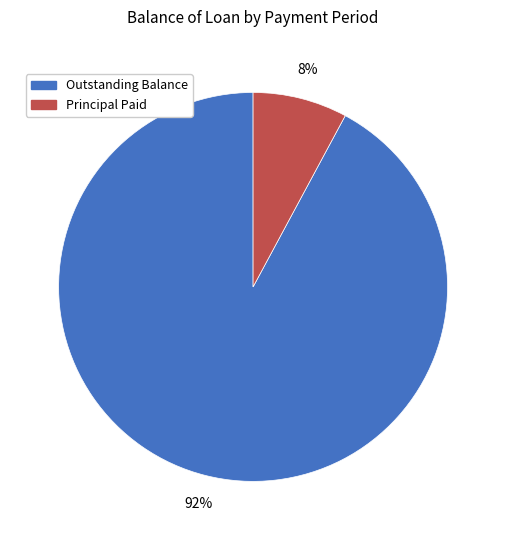

Is there any slice that represents more than half of the pie?

Yes